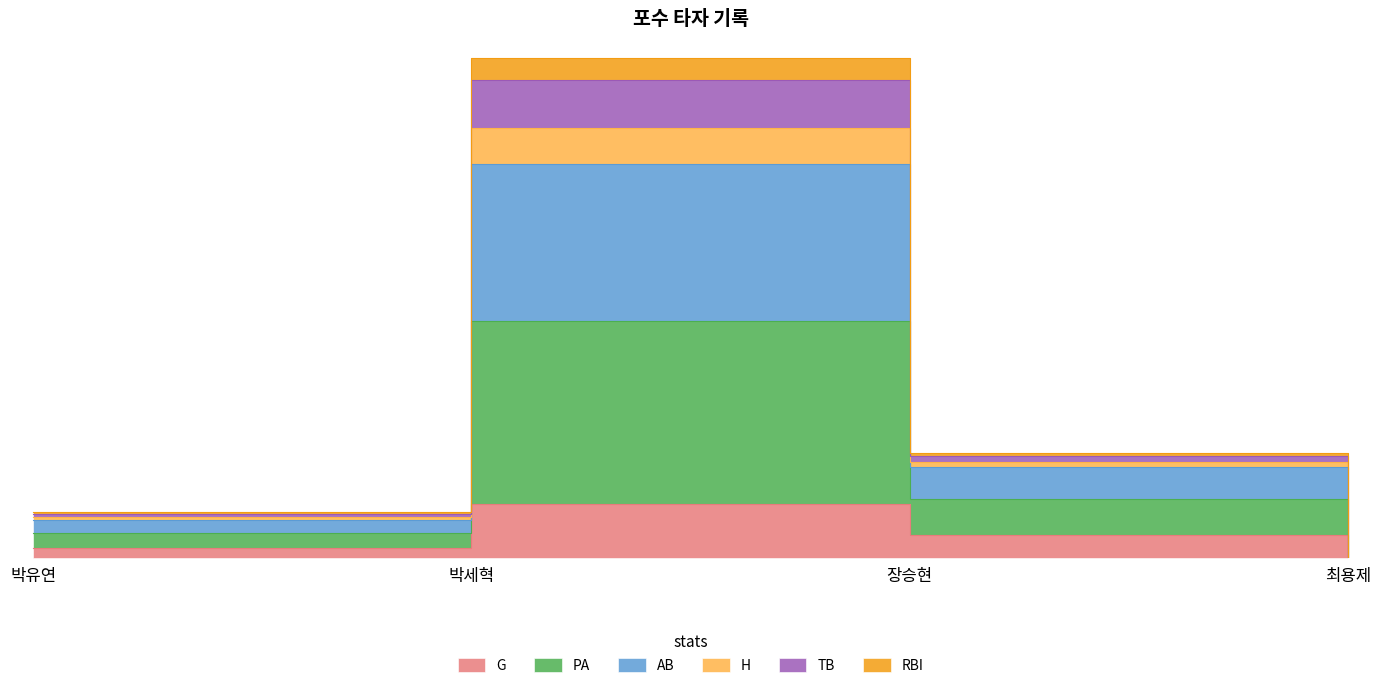

What is the value of the RBI point at the 2nd from the left?

303